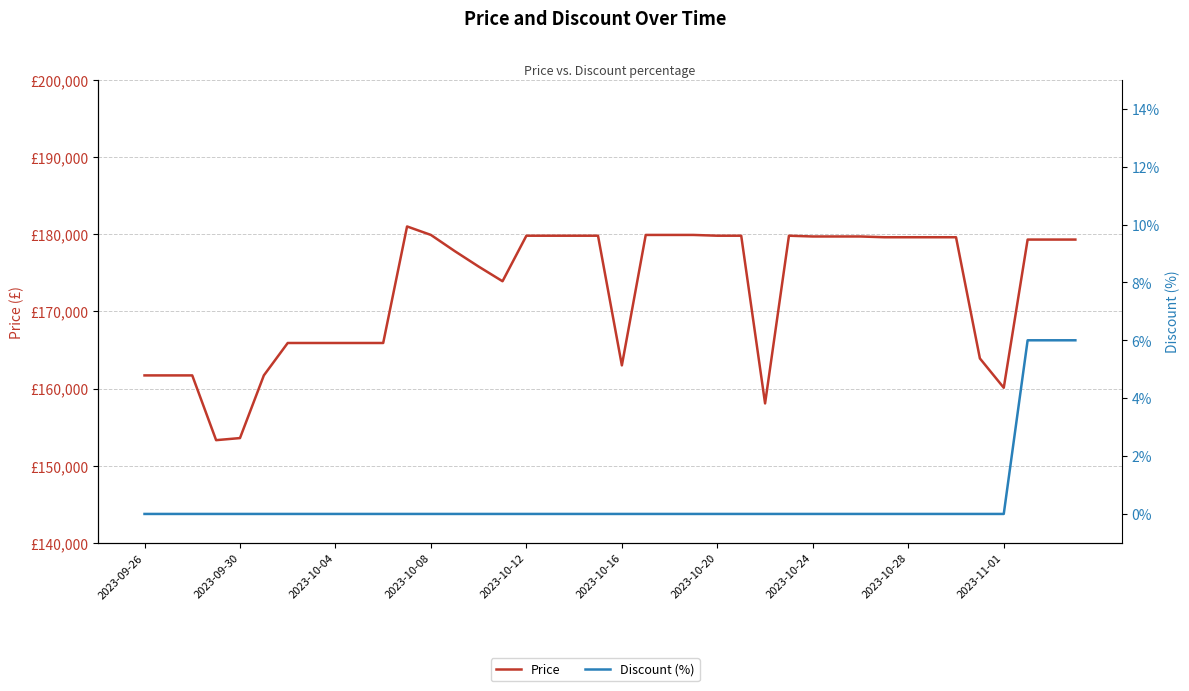

True or false: Price and Discount (%) intersect in this chart.

False